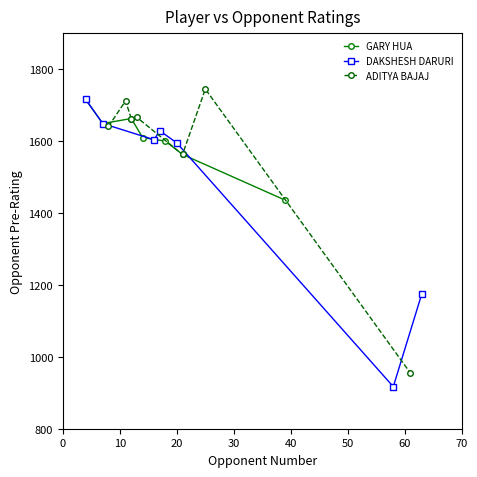

What is the minimum value for GARY HUA?

1436